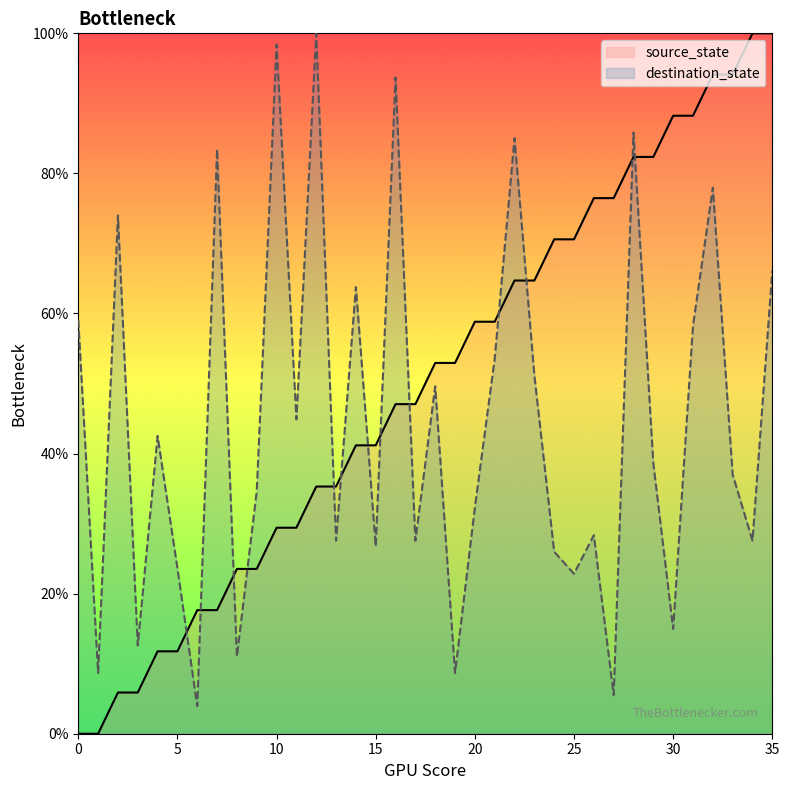

Where is the first local maximum for destination_state?

2